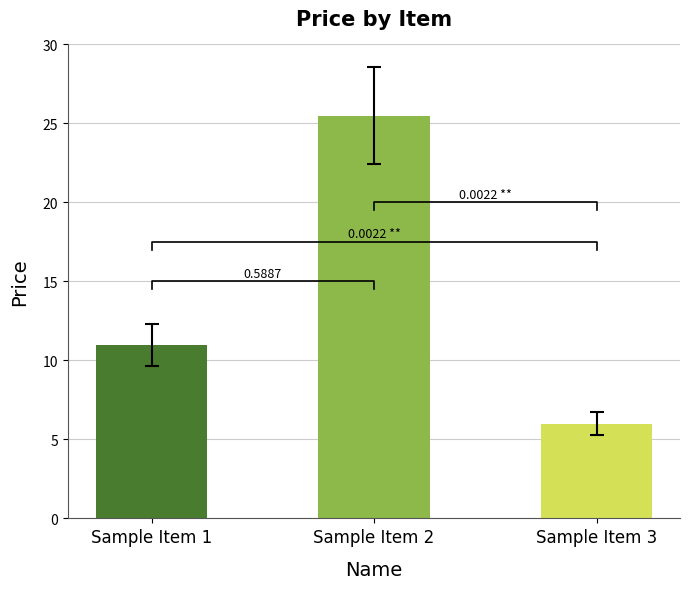

Reading right to left, what are all the values shown in this chart?

6.0	25.5	11.0